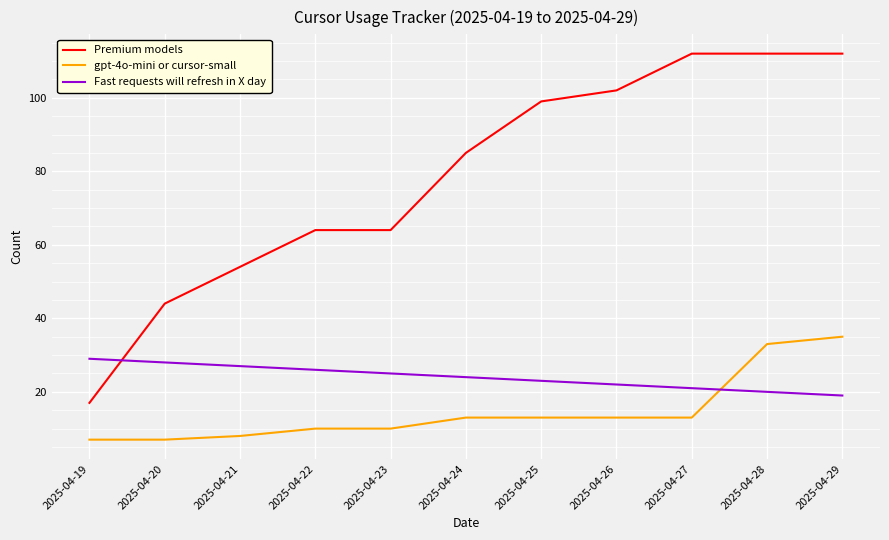

Rank the series at 2025-04-21 from lowest to highest value.

gpt-4o-mini or cursor-small, Fast requests will refresh in X day, Premium models